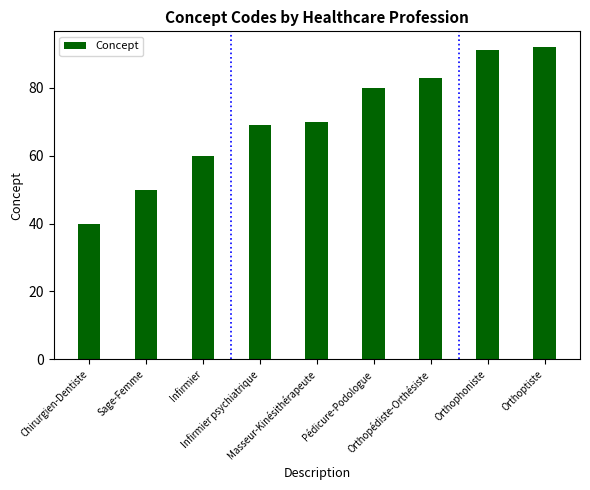

Reading left to right, list all the values displayed in this chart.

40	50	60	69	70	80	83	91	92